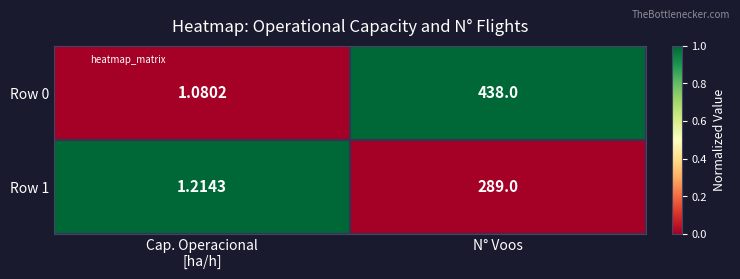

Which category has the highest value across all series?

N° Voos